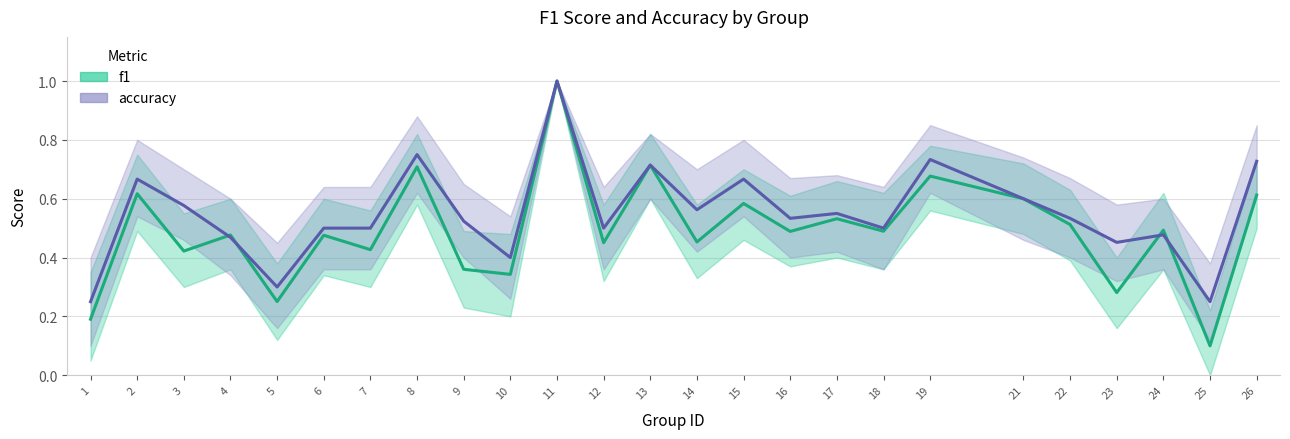

Which category has the lowest value in the accuracy series?

1